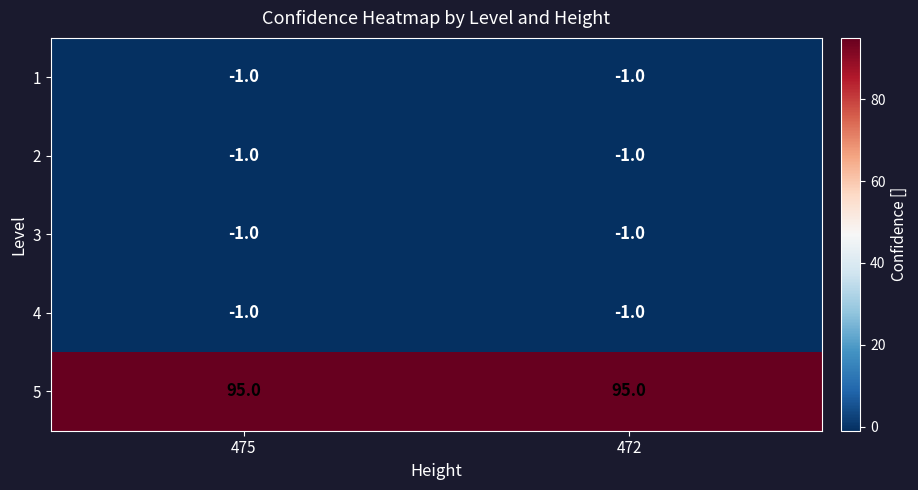

Where is 1 nearest to the value -1?

475